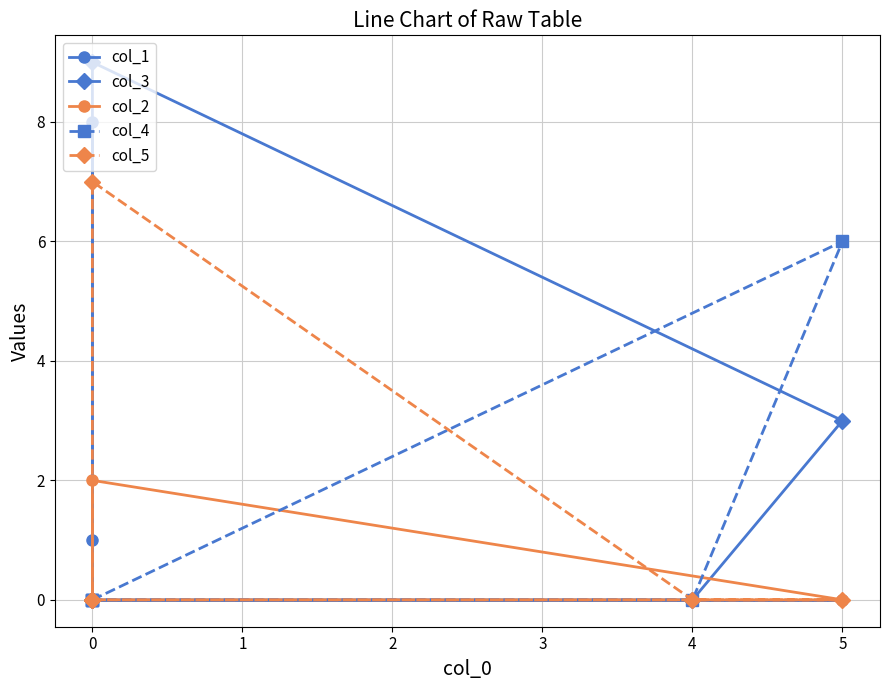

What position from the left is 1?

3